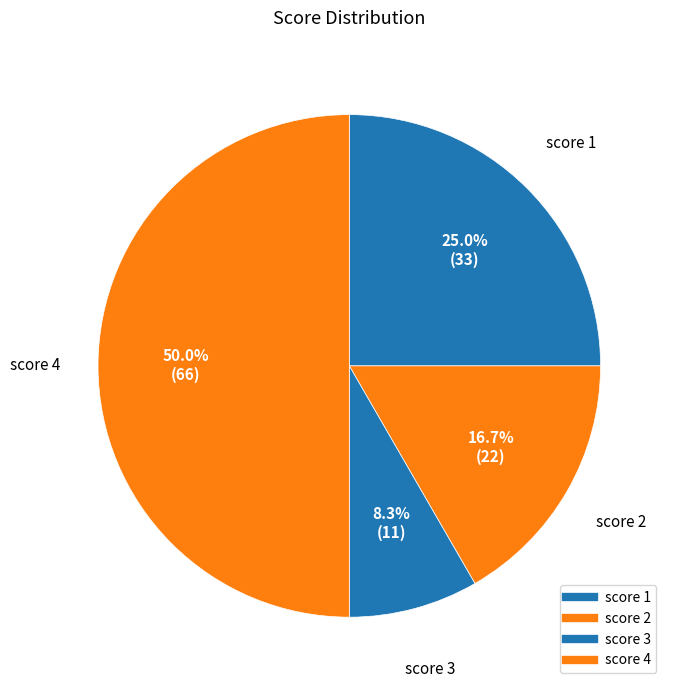

How many slices are in this pie chart?

4